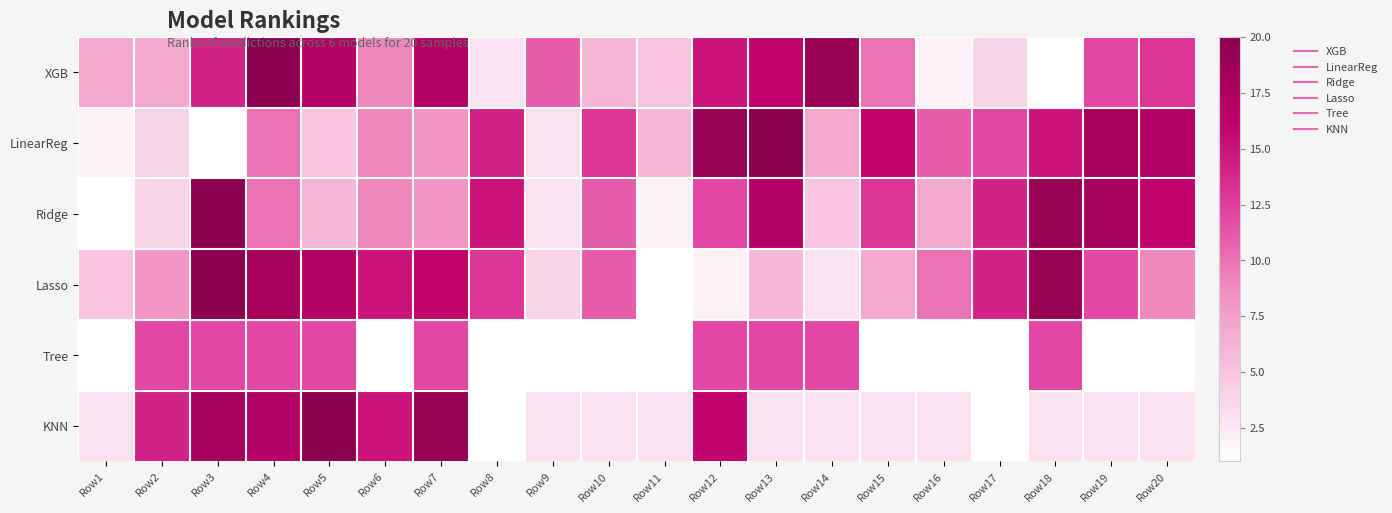

What is the maximum value shown in the chart?

20